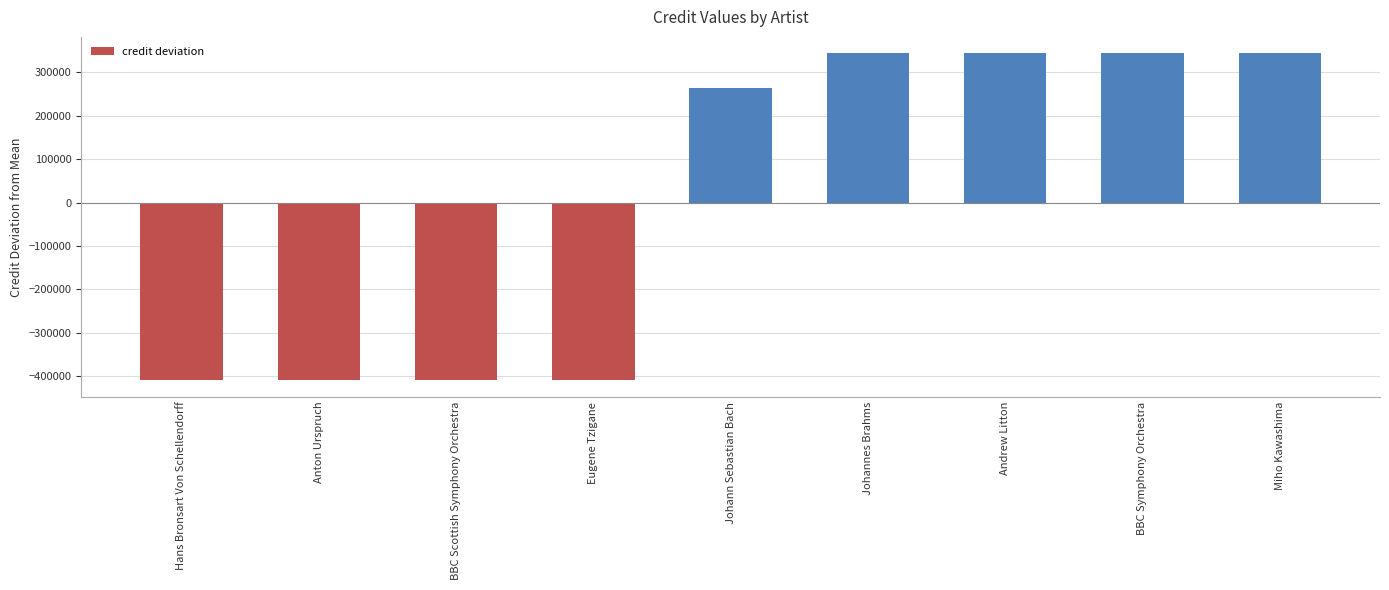

Reading left to right, what are all the values shown in this chart?

-409480.4	-409480.4	-409480.4	-409480.4	263643.6	343569.6	343569.6	343569.6	343569.6